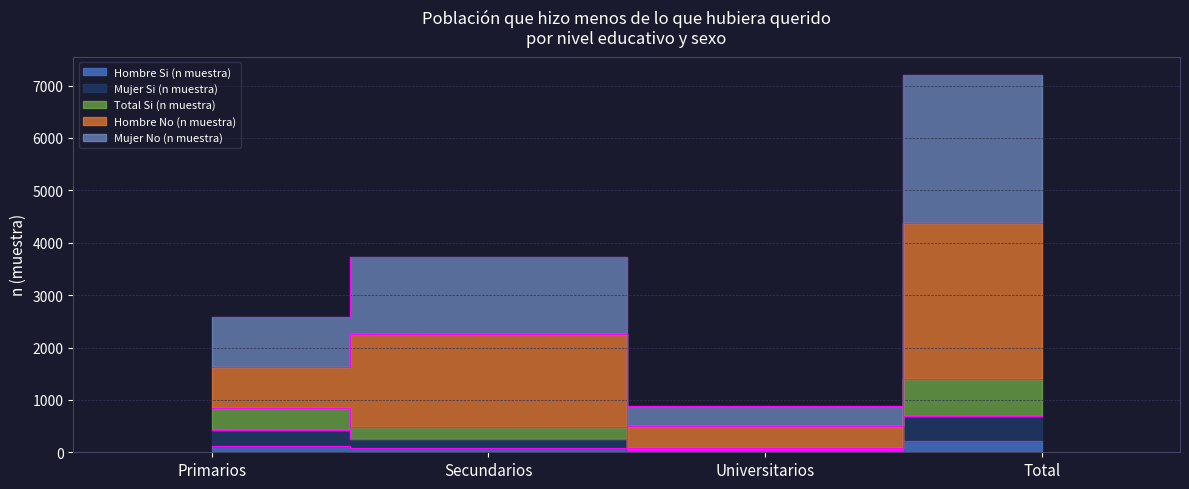

List the series in order of their peak value, lowest first.

Hombre Si (n muestra), Mujer Si (n muestra), Total Si (n muestra), Mujer No (n muestra), Hombre No (n muestra)